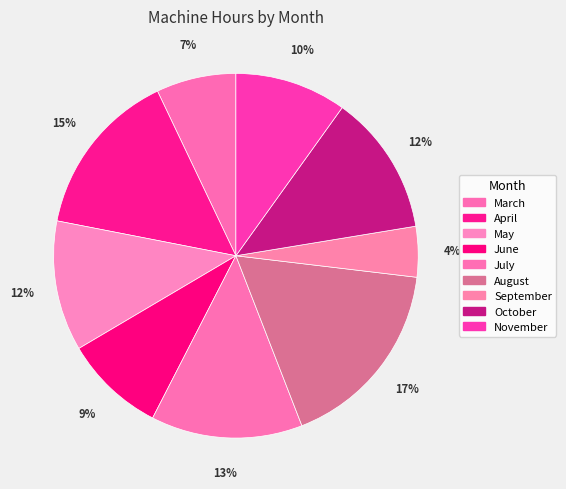

What percentage do September and October together represent?

17.0%